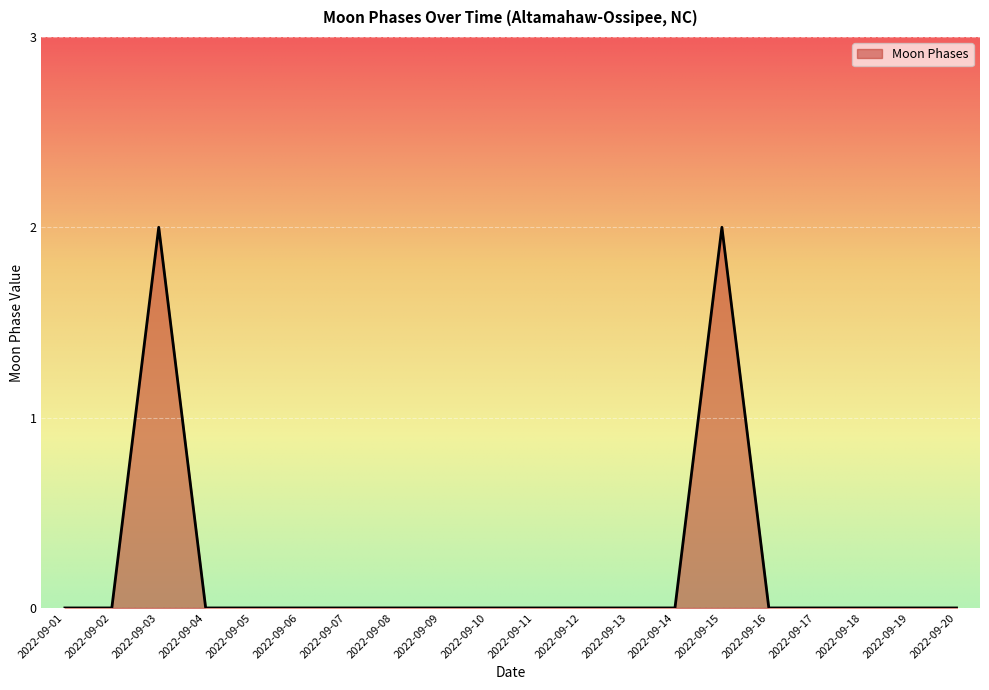

Is it true that the value at 2022-09-20 is 0?

True